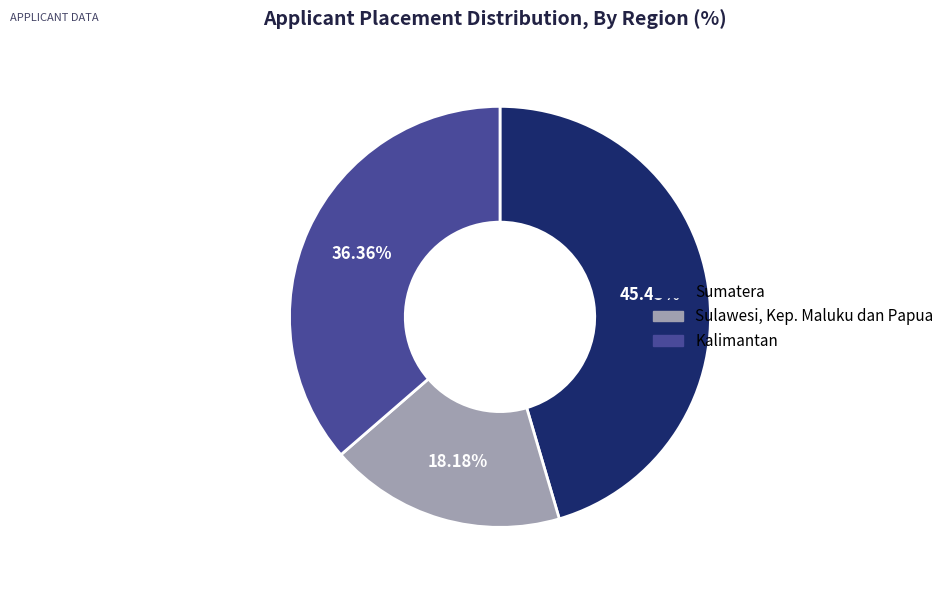

What is the largest slice in the pie chart?

Sumatera